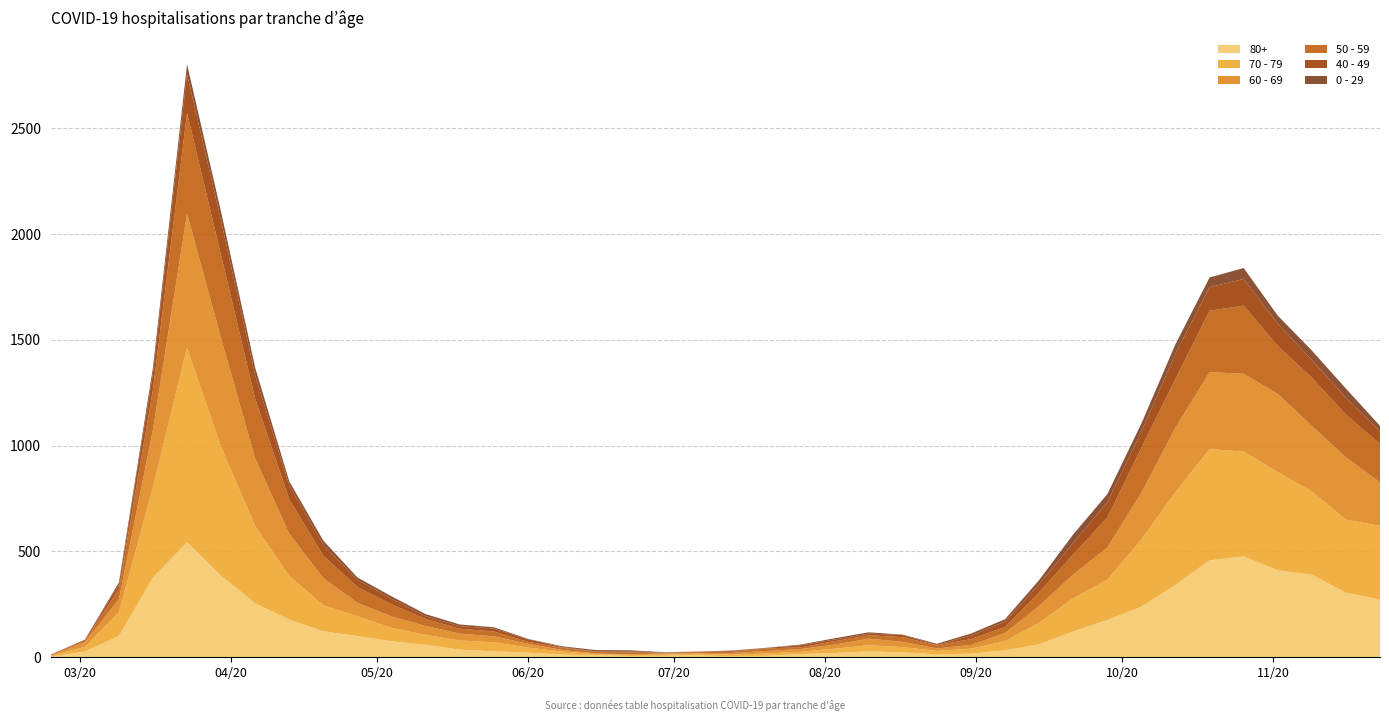

Reading right to left, extract all data points from this chart.

80+: 2020-11-23=273	2020-11-16=305	2020-11-09=390	2020-11-02=411	2020-10-26=477	2020-10-19=458	2020-10-12=342	2020-10-05=239	2020-09-28=176	2020-09-21=122	2020-09-14=61	2020-09-07=33	2020-08-31=17	2020-08-24=14	2020-08-17=23	2020-08-10=28	2020-08-03=20	2020-07-27=15	2020-07-20=7	2020-07-13=5	2020-07-06=9	2020-06-29=7	2020-06-22=6	2020-06-15=9	2020-06-08=13	2020-06-01=22	2020-05-25=28	2020-05-18=36	2020-05-11=59	2020-05-04=76	2020-04-27=100	2020-04-20=123	2020-04-13=178	2020-04-06=255	2020-03-30=385	2020-03-23=544	2020-03-16=377	2020-03-09=100	2020-03-02=27	2020-02-24=3
70 - 79: 2020-11-23=348	2020-11-16=346	2020-11-09=394	2020-11-02=464	2020-10-26=495	2020-10-19=526	2020-10-12=439	2020-10-05=318	2020-09-28=191	2020-09-21=157	2020-09-14=102	2020-09-07=43	2020-08-31=24	2020-08-24=16	2020-08-17=25	2020-08-10=29	2020-08-03=21	2020-07-27=11	2020-07-20=11	2020-07-13=7	2020-07-06=8	2020-06-29=5	2020-06-22=5	2020-06-15=6	2020-06-08=14	2020-06-01=24	2020-05-25=43	2020-05-18=43	2020-05-11=47	2020-05-04=63	2020-04-27=94	2020-04-20=123	2020-04-13=206	2020-04-06=365	2020-03-30=608	2020-03-23=920	2020-03-16=427	2020-03-09=113	2020-03-02=22	2020-02-24=4
60 - 69: 2020-11-23=206	2020-11-16=294	2020-11-09=310	2020-11-02=370	2020-10-26=368	2020-10-19=364	2020-10-12=305	2020-10-05=221	2020-09-28=152	2020-09-21=112	2020-09-14=80	2020-09-07=39	2020-08-31=17	2020-08-24=12	2020-08-17=25	2020-08-10=31	2020-08-03=19	2020-07-27=13	2020-07-20=12	2020-07-13=8	2020-07-06=3	2020-06-29=6	2020-06-22=3	2020-06-15=3	2020-06-08=8	2020-06-01=18	2020-05-25=28	2020-05-18=33	2020-05-11=42	2020-05-04=54	2020-04-27=63	2020-04-20=128	2020-04-13=199	2020-04-06=320	2020-03-30=514	2020-03-23=634	2020-03-16=272	2020-03-09=61	2020-03-02=22	2020-02-24=2
50 - 59: 2020-11-23=182	2020-11-16=202	2020-11-09=228	2020-11-02=227	2020-10-26=322	2020-10-19=290	2020-10-12=230	2020-10-05=212	2020-09-28=142	2020-09-21=95	2020-09-14=64	2020-09-07=28	2020-08-31=28	2020-08-24=15	2020-08-17=22	2020-08-10=16	2020-08-03=16	2020-07-27=8	2020-07-20=12	2020-07-13=6	2020-07-06=5	2020-06-29=3	2020-06-22=9	2020-06-15=8	2020-06-08=10	2020-06-01=9	2020-05-25=23	2020-05-18=23	2020-05-11=33	2020-05-04=57	2020-04-27=75	2020-04-20=106	2020-04-13=163	2020-04-06=281	2020-03-30=392	2020-03-23=475	2020-03-16=190	2020-03-09=48	2020-03-02=7	2020-02-24=3
40 - 49: 2020-11-23=60	2020-11-16=80	2020-11-09=83	2020-11-02=105	2020-10-26=126	2020-10-19=111	2020-10-12=120	2020-10-05=76	2020-09-28=72	2020-09-21=55	2020-09-14=38	2020-09-07=26	2020-08-31=17	2020-08-24=2	2020-08-17=10	2020-08-10=8	2020-08-03=8	2020-07-27=10	2020-07-20=2	2020-07-13=4	2020-07-06=1	2020-06-29=1	2020-06-22=5	2020-06-15=2	2020-06-08=3	2020-06-01=12	2020-05-25=14	2020-05-18=12	2020-05-11=13	2020-05-04=27	2020-04-27=33	2020-04-20=51	2020-04-13=66	2020-04-06=111	2020-03-30=163	2020-03-23=183	2020-03-16=79	2020-03-09=21	2020-03-02=5	2020-02-24=0
0 - 29: 2020-11-23=25	2020-11-16=43	2020-11-09=45	2020-11-02=38	2020-10-26=52	2020-10-19=46	2020-10-12=44	2020-10-05=39	2020-09-28=38	2020-09-21=40	2020-09-14=20	2020-09-07=11	2020-08-31=9	2020-08-24=5	2020-08-17=2	2020-08-10=6	2020-08-03=6	2020-07-27=3	2020-07-20=1	2020-07-13=2	2020-07-06=1	2020-06-29=2	2020-06-22=5	2020-06-15=6	2020-06-08=4	2020-06-01=2	2020-05-25=6	2020-05-18=8	2020-05-11=10	2020-05-04=11	2020-04-27=12	2020-04-20=20	2020-04-13=19	2020-04-06=36	2020-03-30=42	2020-03-23=47	2020-03-16=25	2020-03-09=10	2020-03-02=0	2020-02-24=1